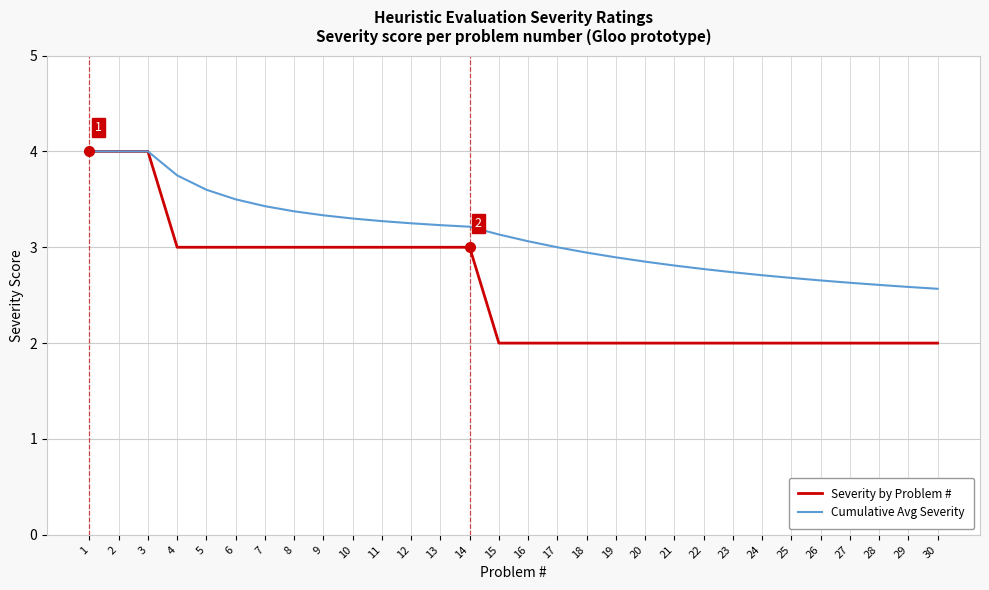

What are all the series names shown in the legend?

Severity by Problem #, Cumulative Avg Severity